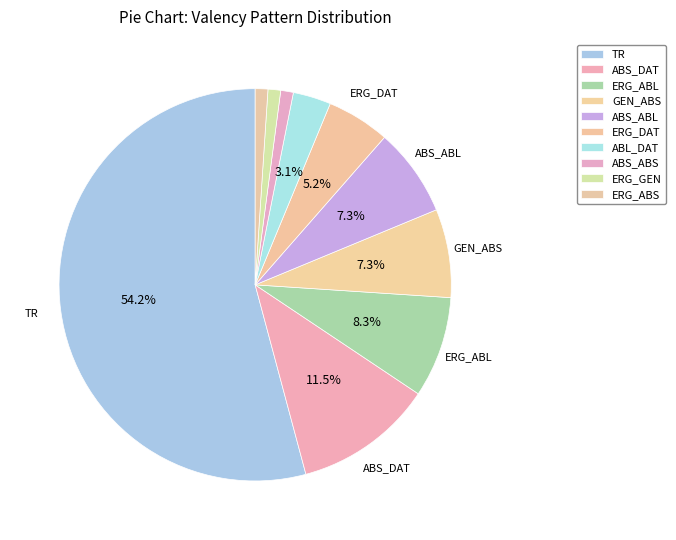

How many slices are in this pie chart?

10